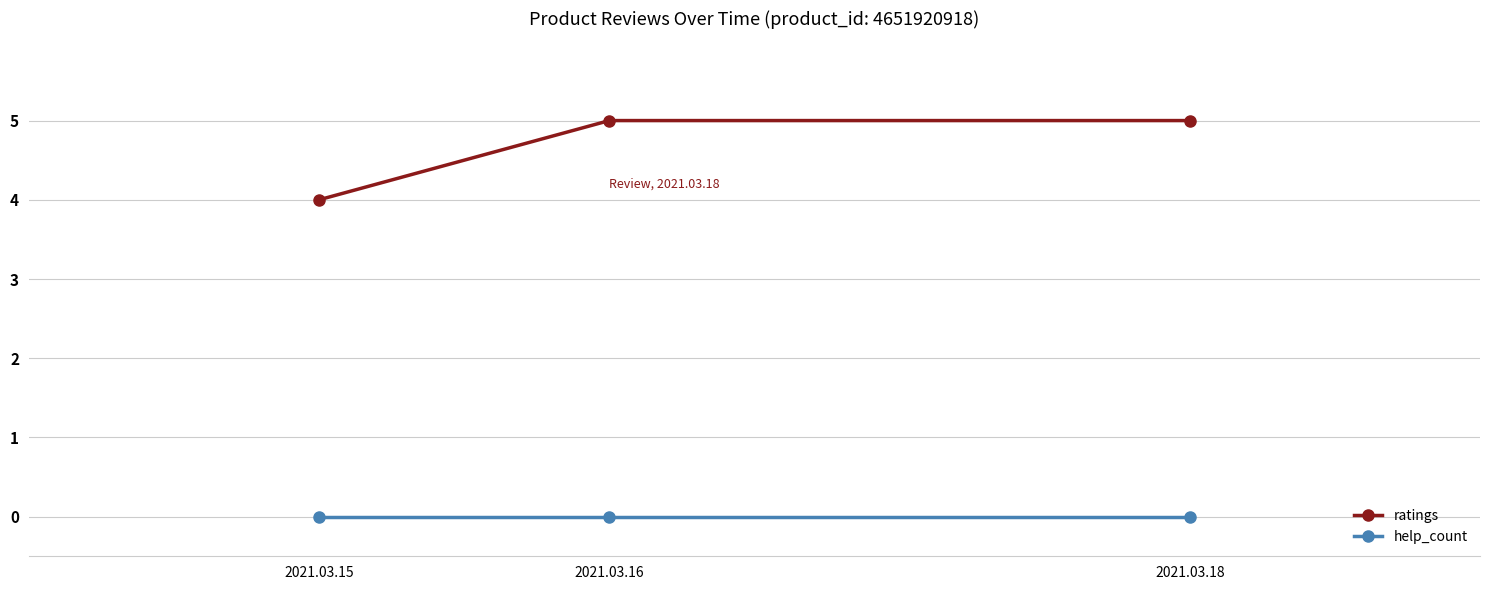

Reading right to left, what are all the values shown in this chart?

ratings: 2021.03.18=5	2021.03.16=5	2021.03.15=4
help_count: 2021.03.18=0	2021.03.16=0	2021.03.15=0